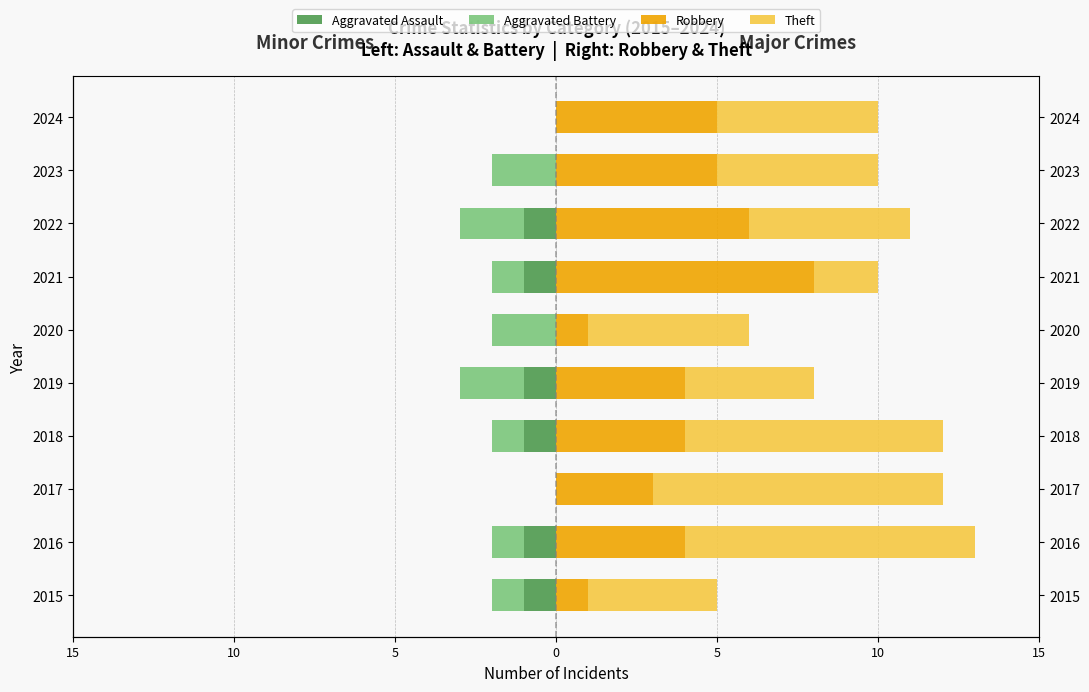

The value of Theft at 2019 is 4. True or false?

True